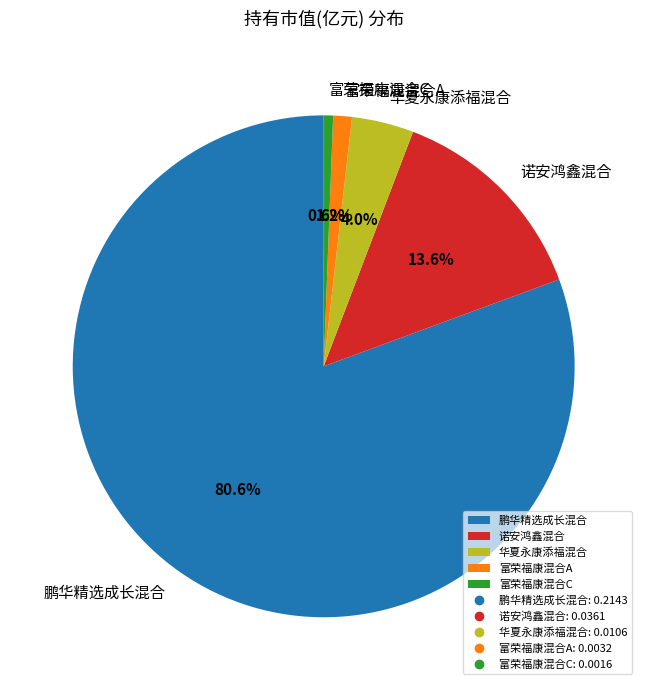

Which category has the smallest portion of the pie?

富荣福康混合C